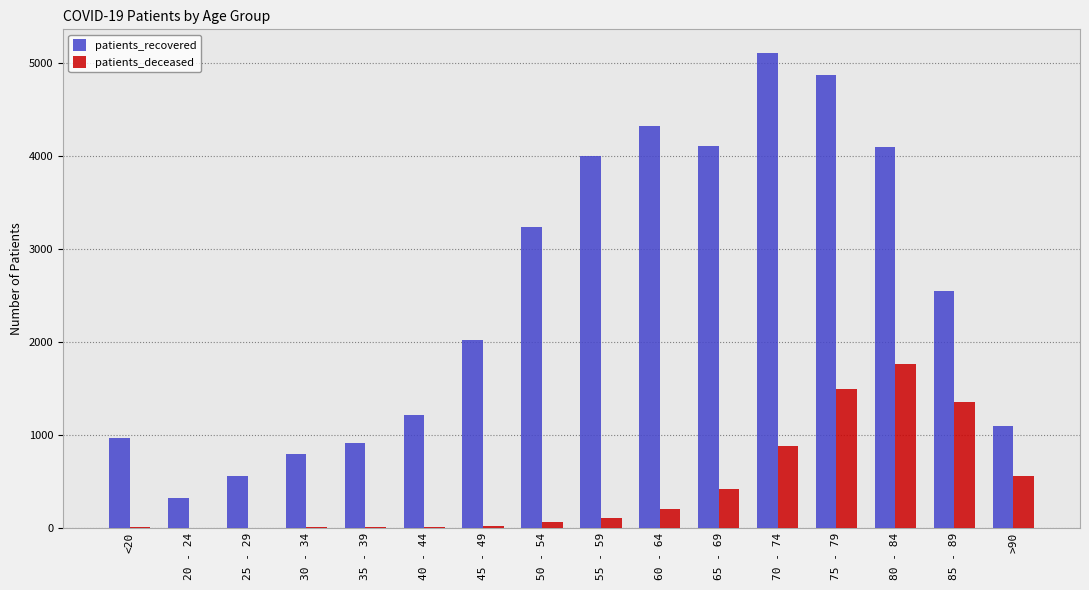

What is the spread (max minus min) of values at 35 - 39?

909